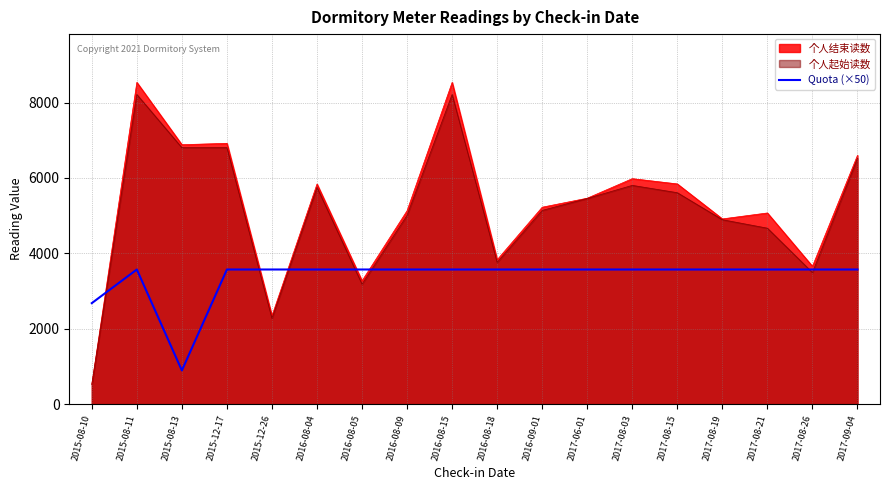

True or false: the data shows 5500.8 at 2017-09-04.

False